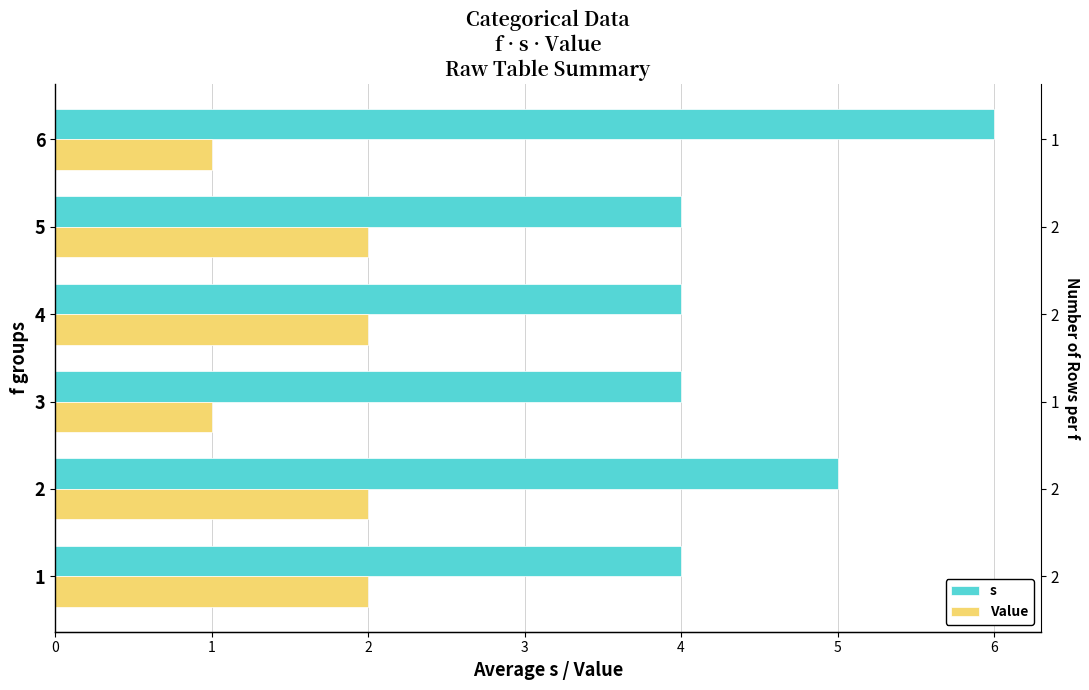

Rank the series by their maximum value, from lowest to highest.

Value, s